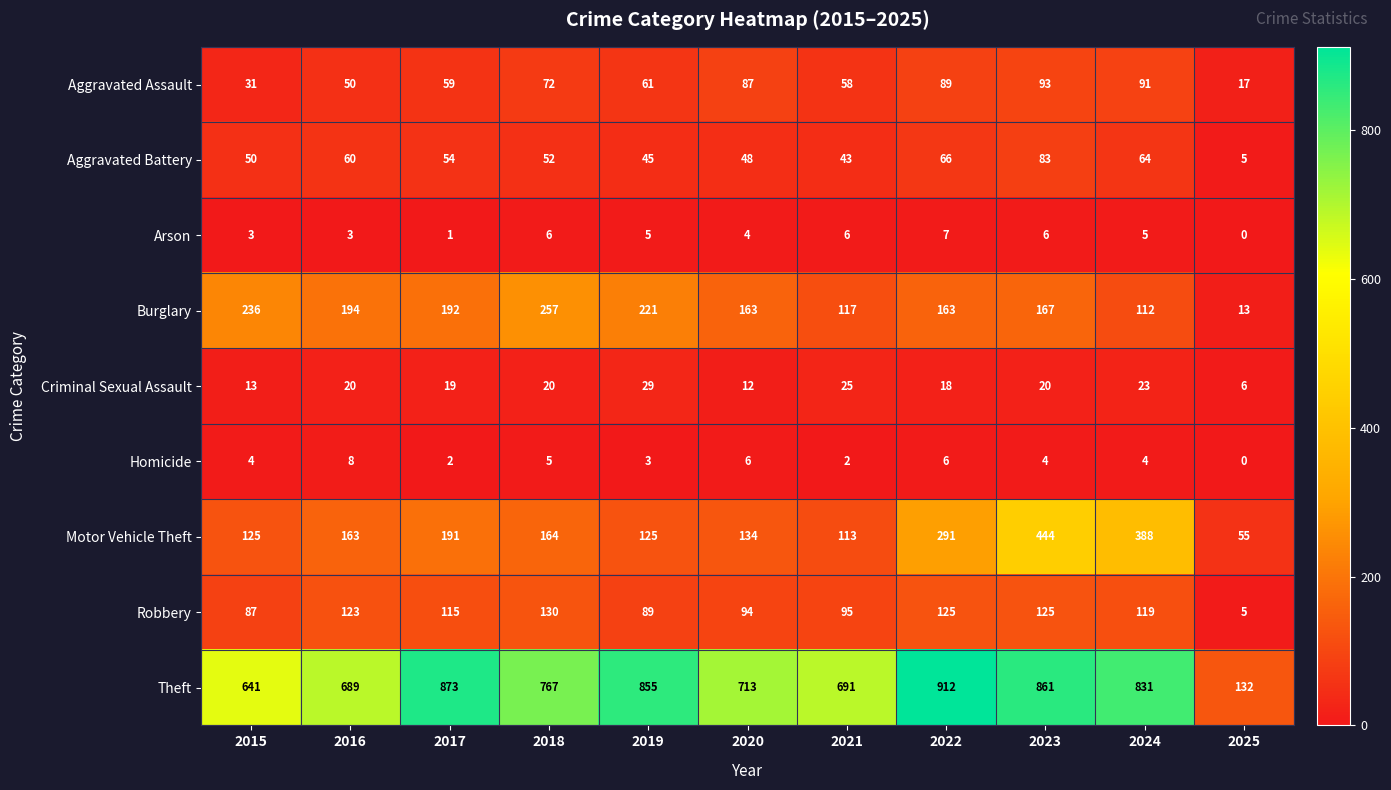

List the series in order of their peak value, highest first.

Theft, Motor Vehicle Theft, Burglary, Robbery, Aggravated Assault, Aggravated Battery, Criminal Sexual Assault, Homicide, Arson